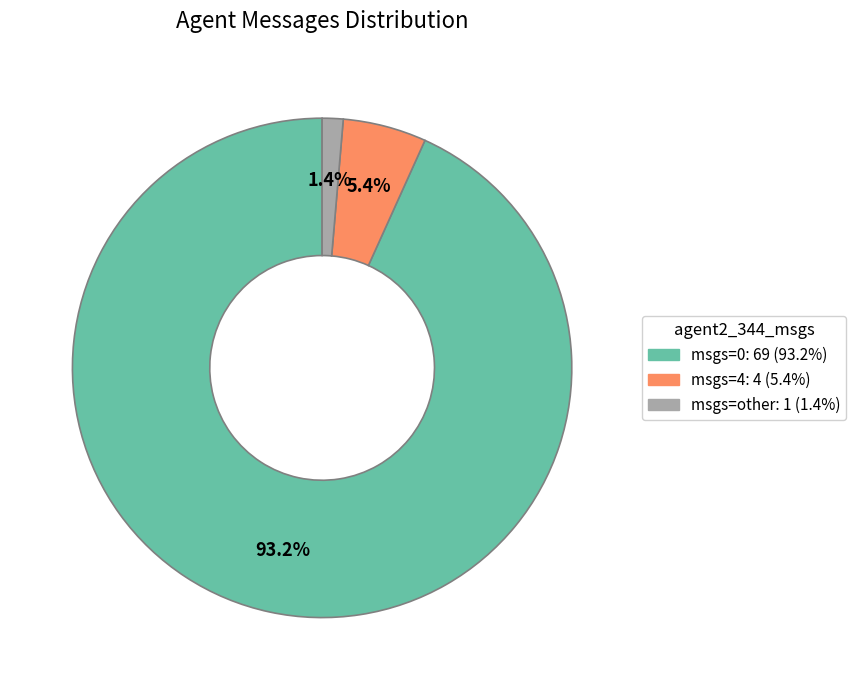

Rank the categories by value from highest to lowest.

msgs=0, msgs=4, msgs=other